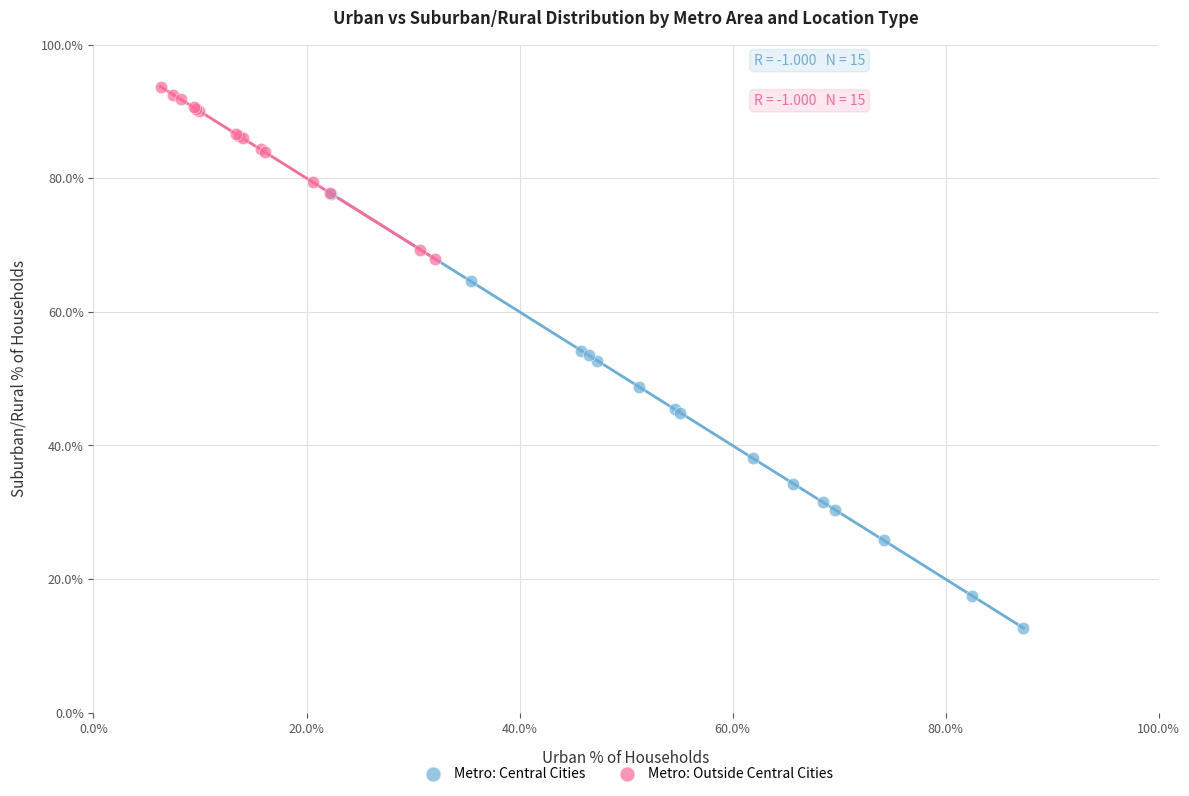

Which series reaches the minimum Y coordinate?

Metro: Central Cities